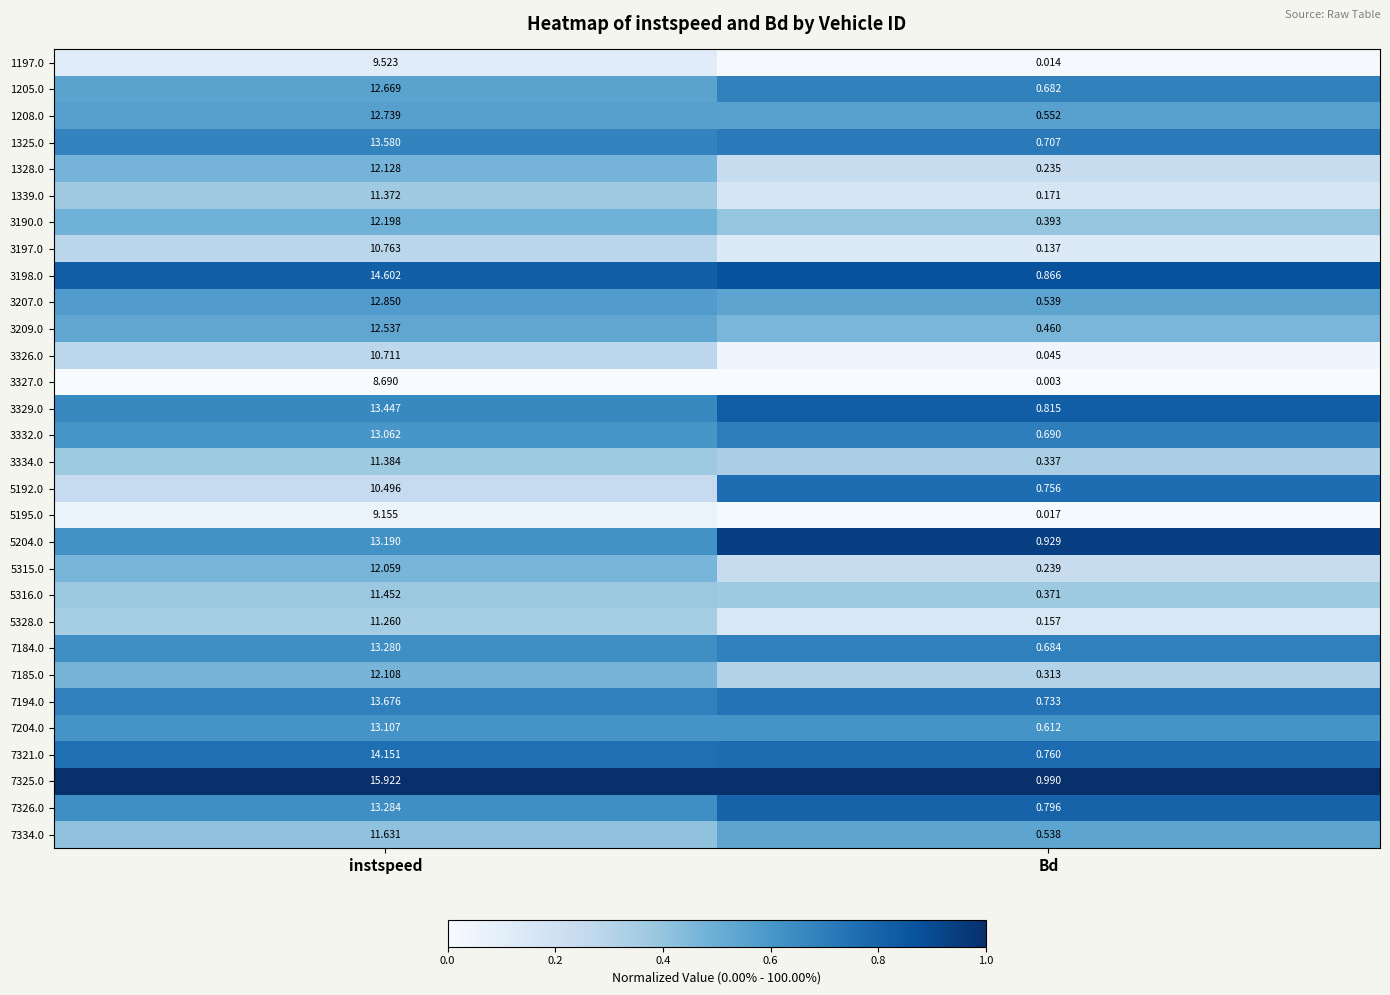

At instspeed, list the series in order from smallest to largest.

3327.0, 5195.0, 1197.0, 5192.0, 3326.0, 3197.0, 5328.0, 1339.0, 3334.0, 5316.0, 7334.0, 5315.0, 7185.0, 1328.0, 3190.0, 3209.0, 1205.0, 1208.0, 3207.0, 3332.0, 7204.0, 5204.0, 7184.0, 7326.0, 3329.0, 1325.0, 7194.0, 7321.0, 3198.0, 7325.0